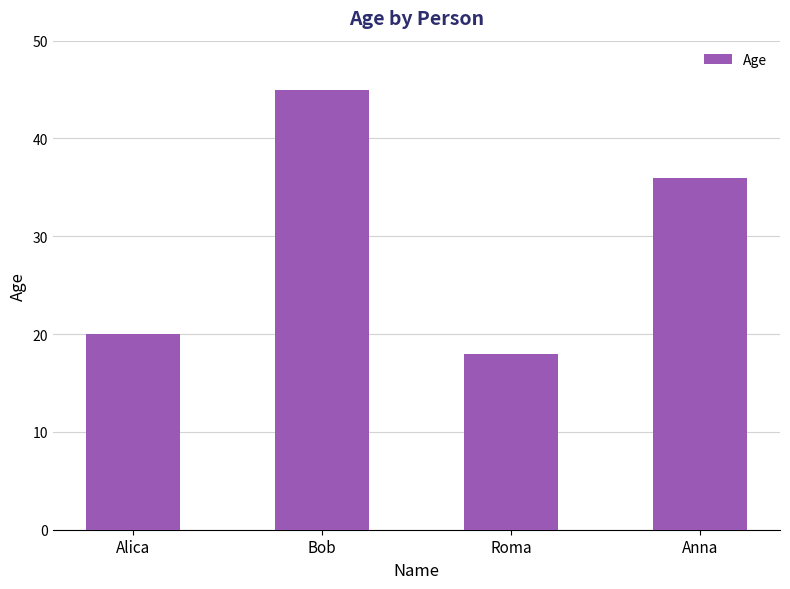

Approximately how many times larger is the value at Anna compared to Alica?

1.8